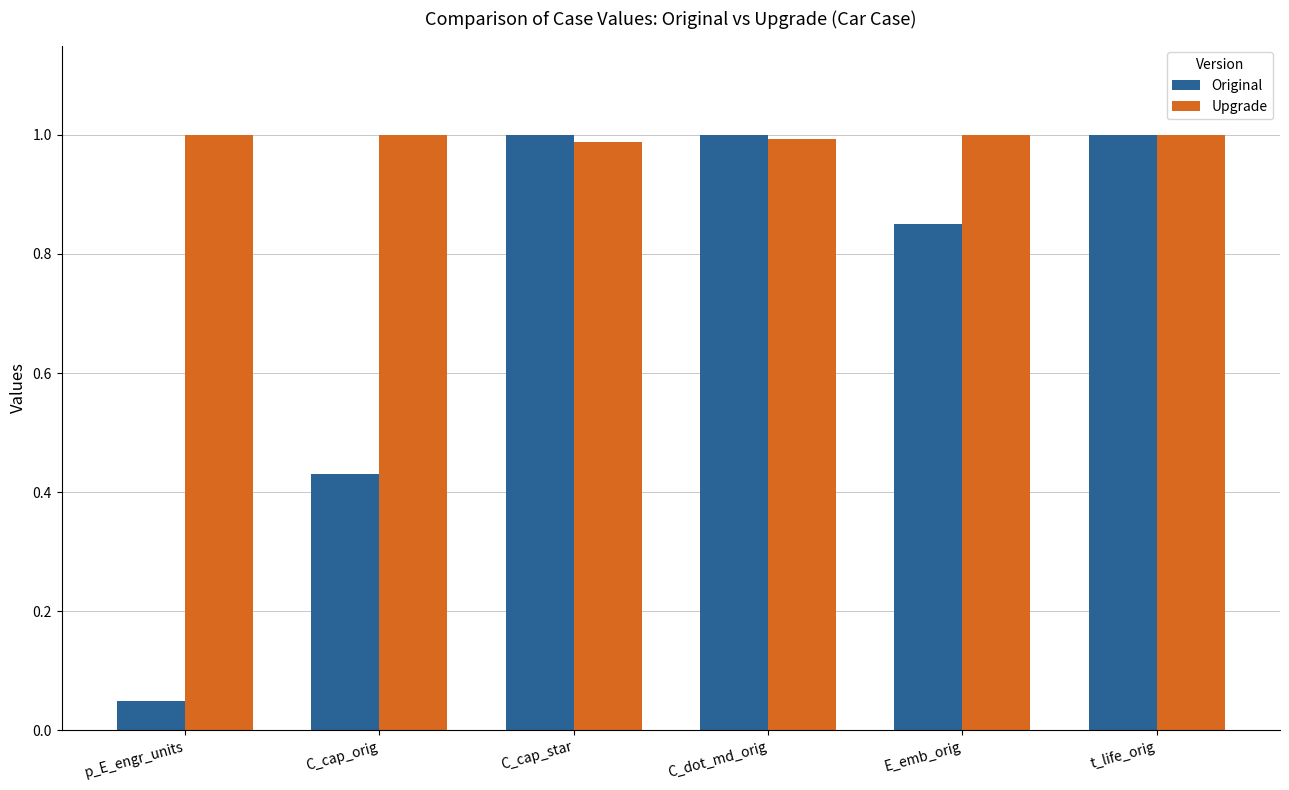

At which category does the chart reach its minimum across all series?

p_E_engr_units